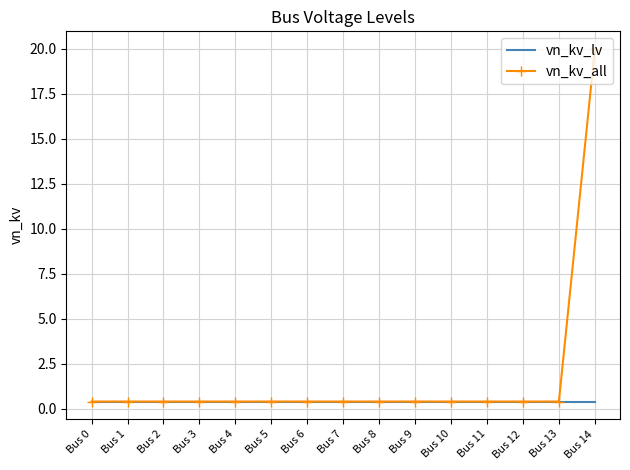

Which series has the largest range (max minus min)?

vn_kv_all